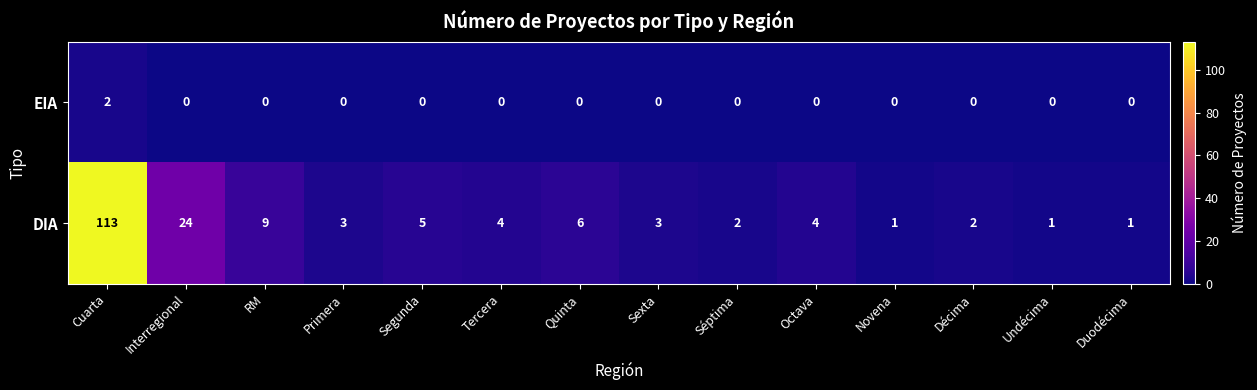

What is the difference between the DIA values at Quinta and Primera?

3